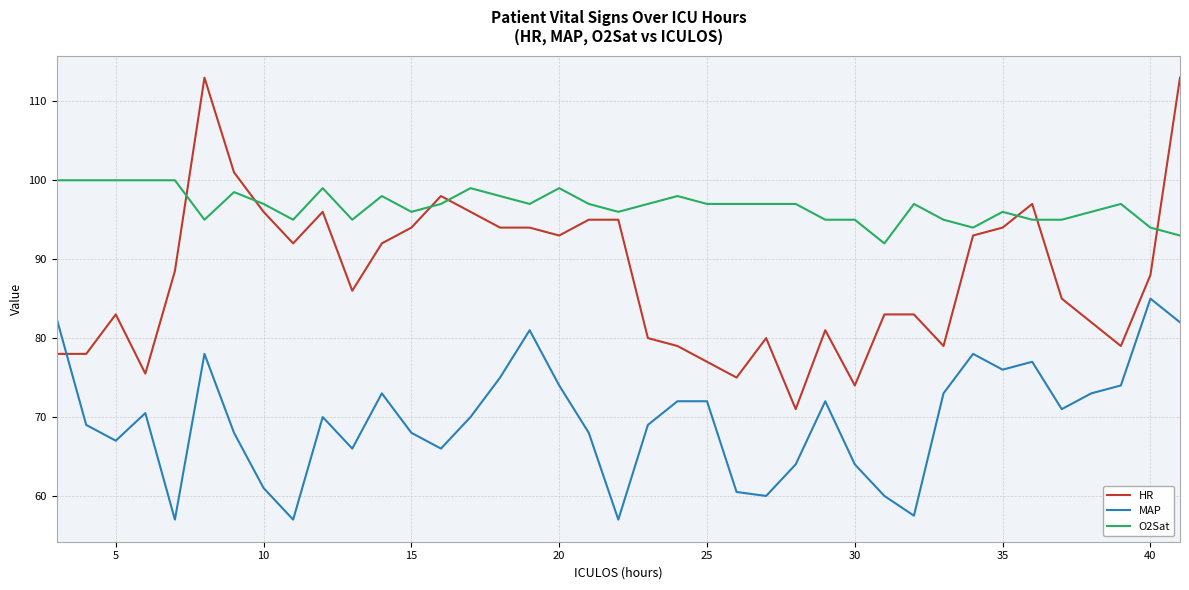

What is the difference between the maximum and minimum values in the HR series?

42.0